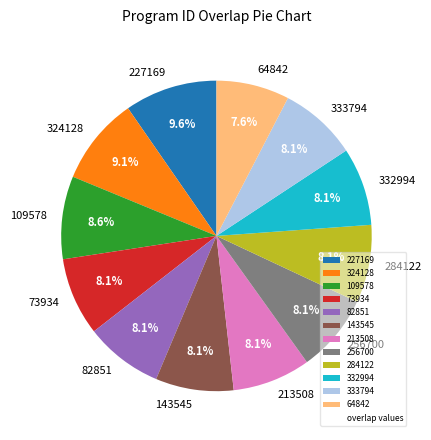

How many slices are in this pie chart?

12